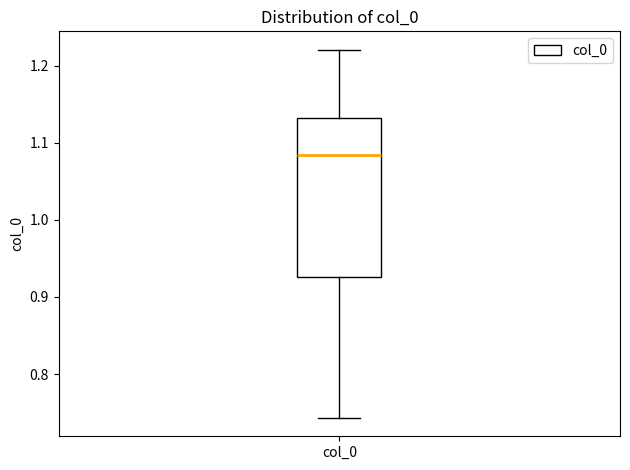

Transcribe this box plot: give where the median line is, the range the box spans, and where the two whiskers end, as read against the y-axis. The values are not printed on the chart, so give them approximately, as read against the axis.

median 1.08, box 0.93 to 1.13, whiskers 0.74 to 1.22